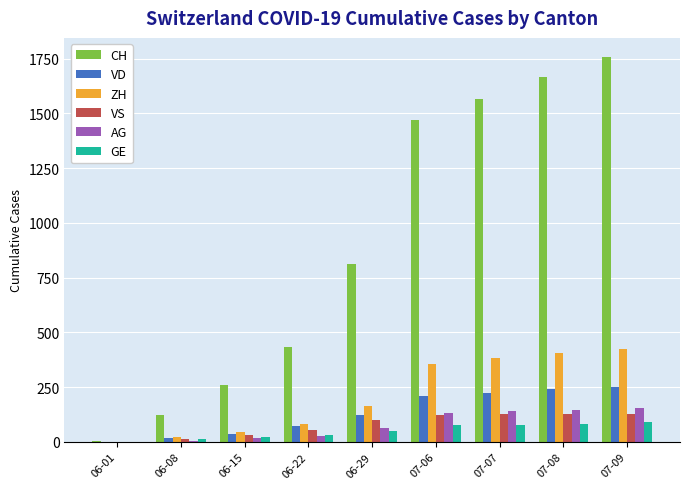

At which label is CH closest to 880?

06-29